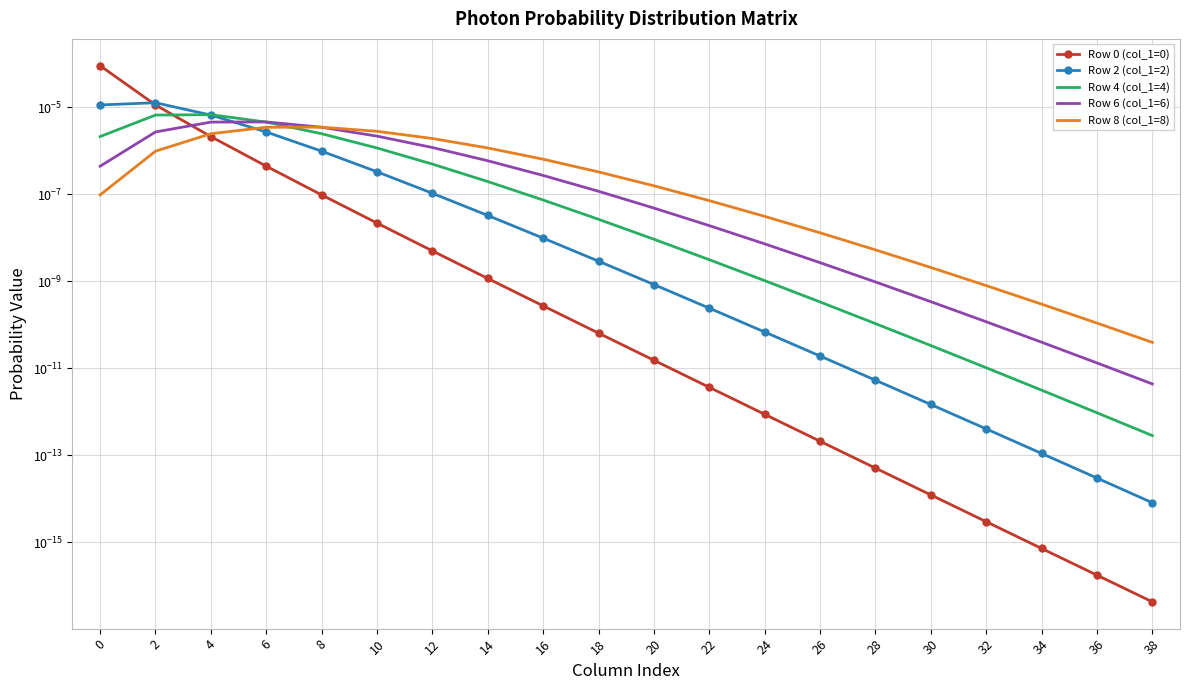

Which series has the largest total across all categories?

Row 0 (col_1=0)